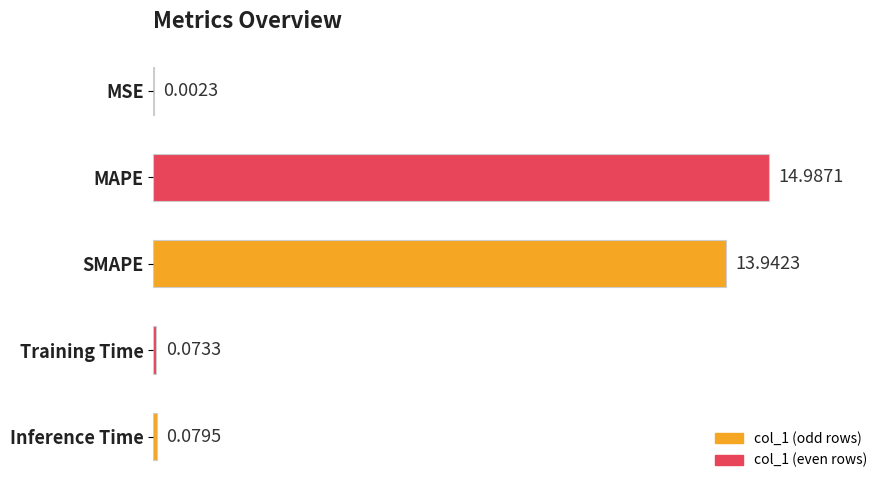

At which category does the chart reach its peak across all series?

MAPE